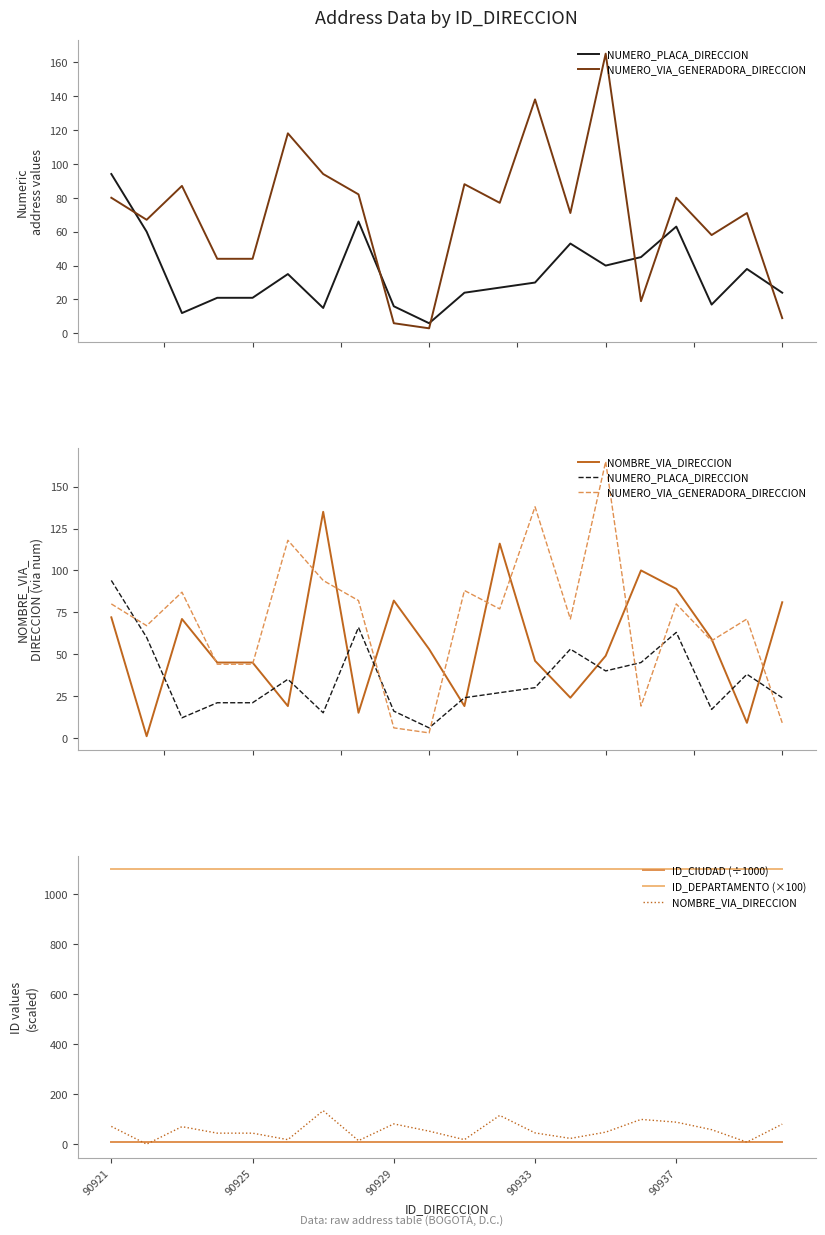

What is the minimum value for NOMBRE_VIA_DIRECCION?

1.0